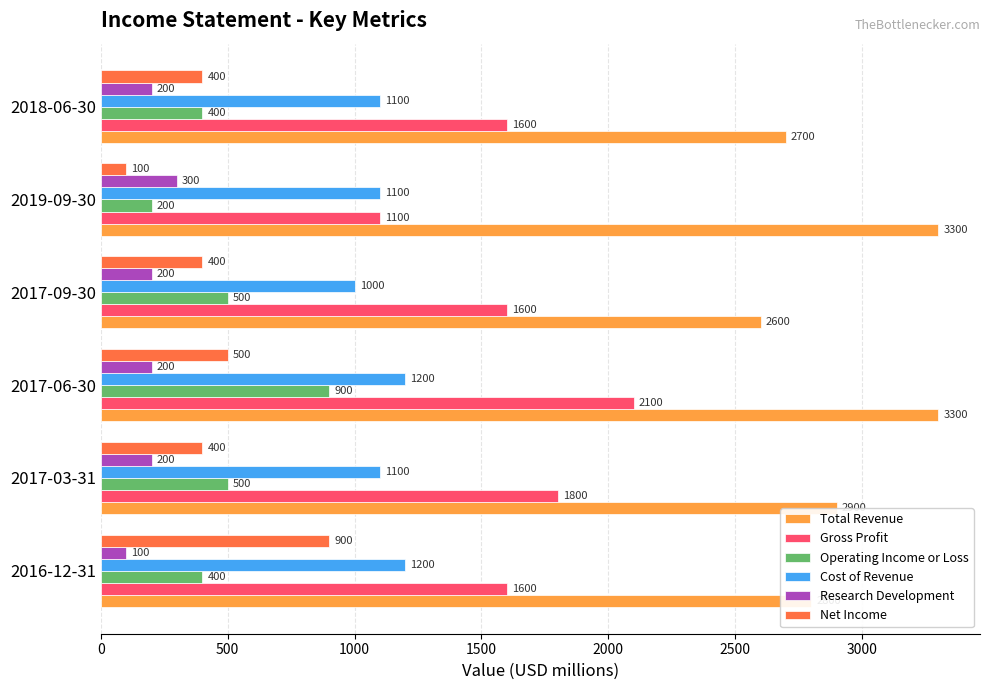

Rank the series at 2017-09-30 from lowest to highest value.

Research Development, Net Income, Operating Income or Loss, Cost of Revenue, Gross Profit, Total Revenue